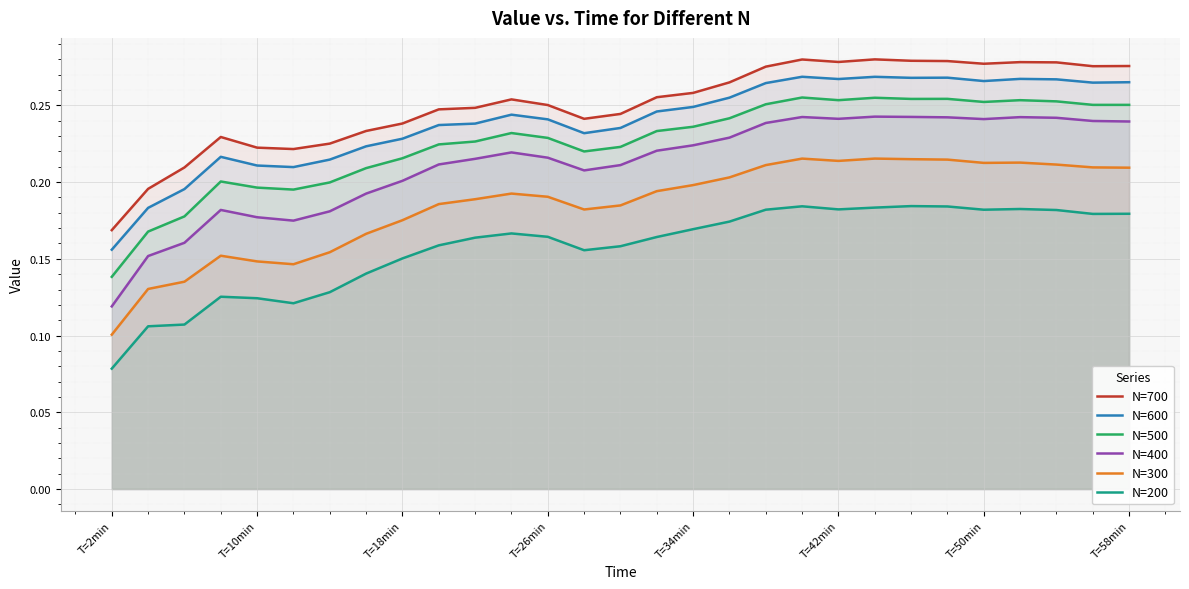

Where is N=600 nearest to the value 0?

T=2min